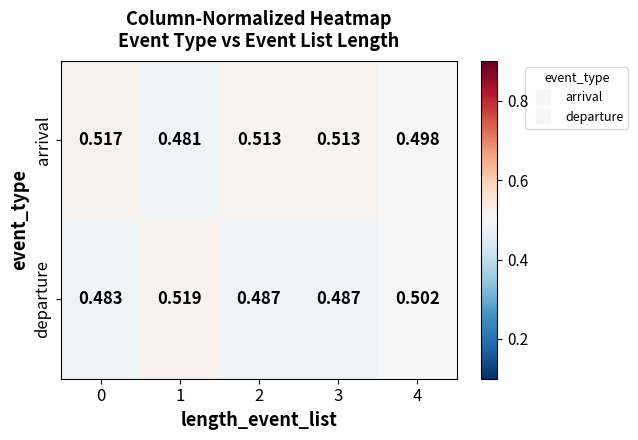

Is the value of departure at 3 greater than the value of arrival at 1?

Yes